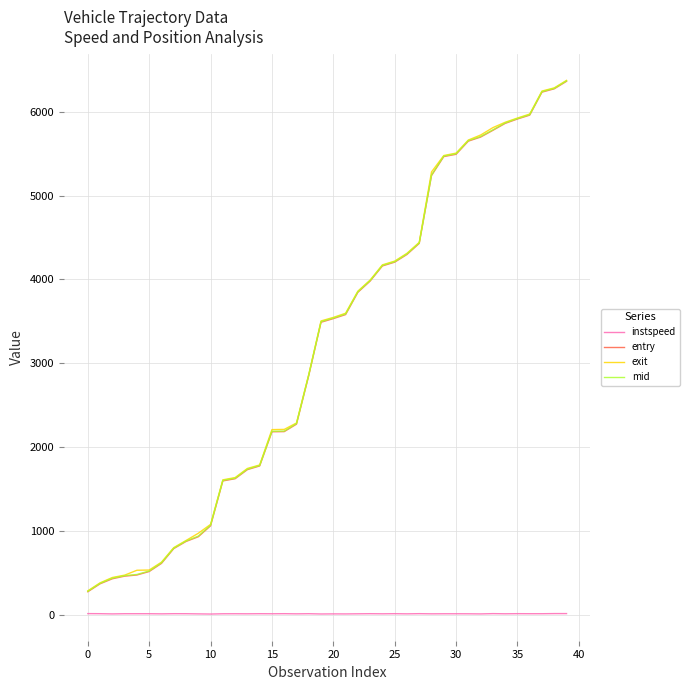

True or false: mid and instspeed intersect in this chart.

False